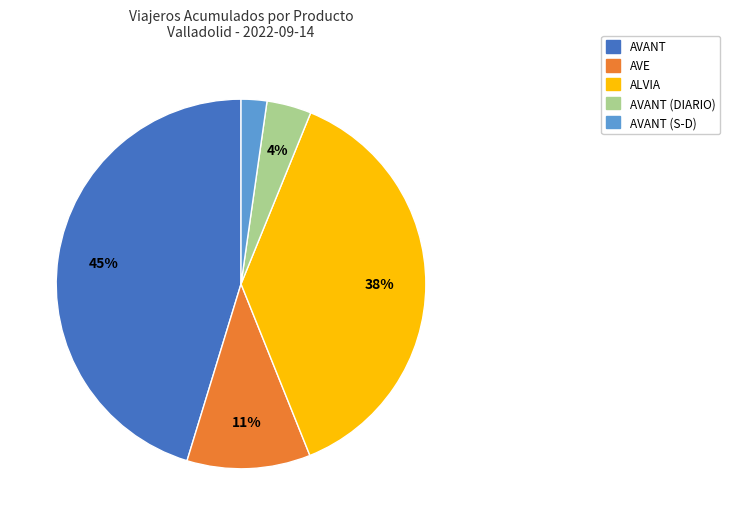

How many segments does this pie chart have?

5